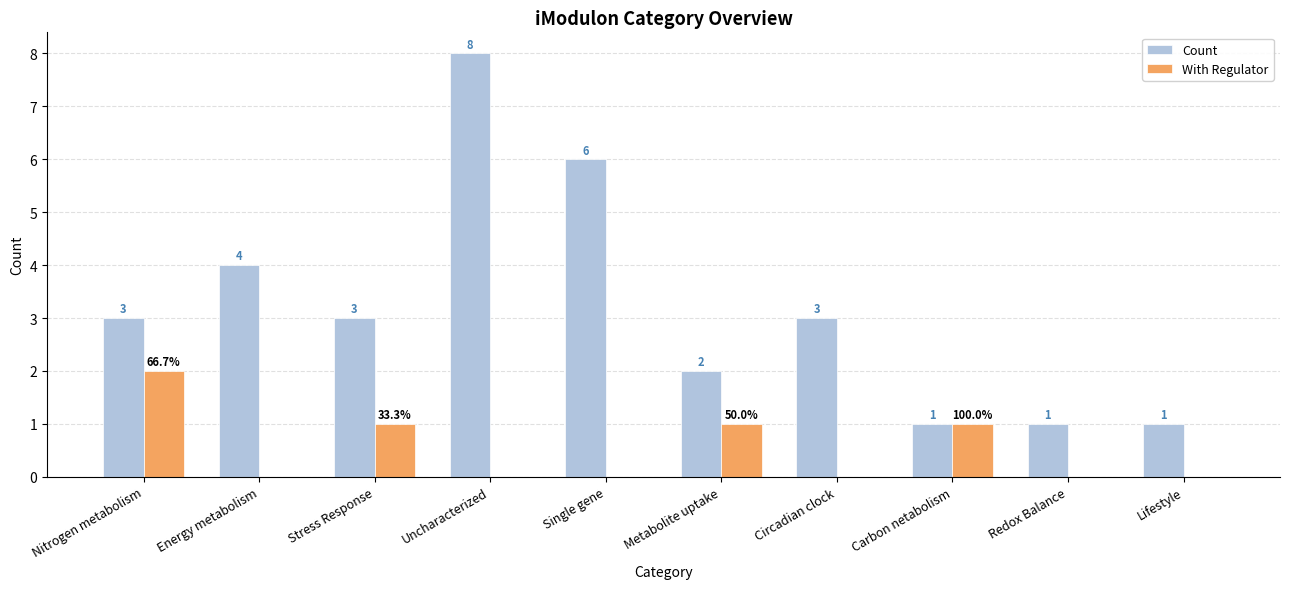

Reading right to left, transcribe all the data shown in this chart.

Count: 1	1	1	3	2	6	8	3	4	3
With Regulator: 0	0	1	0	1	0	0	1	0	2